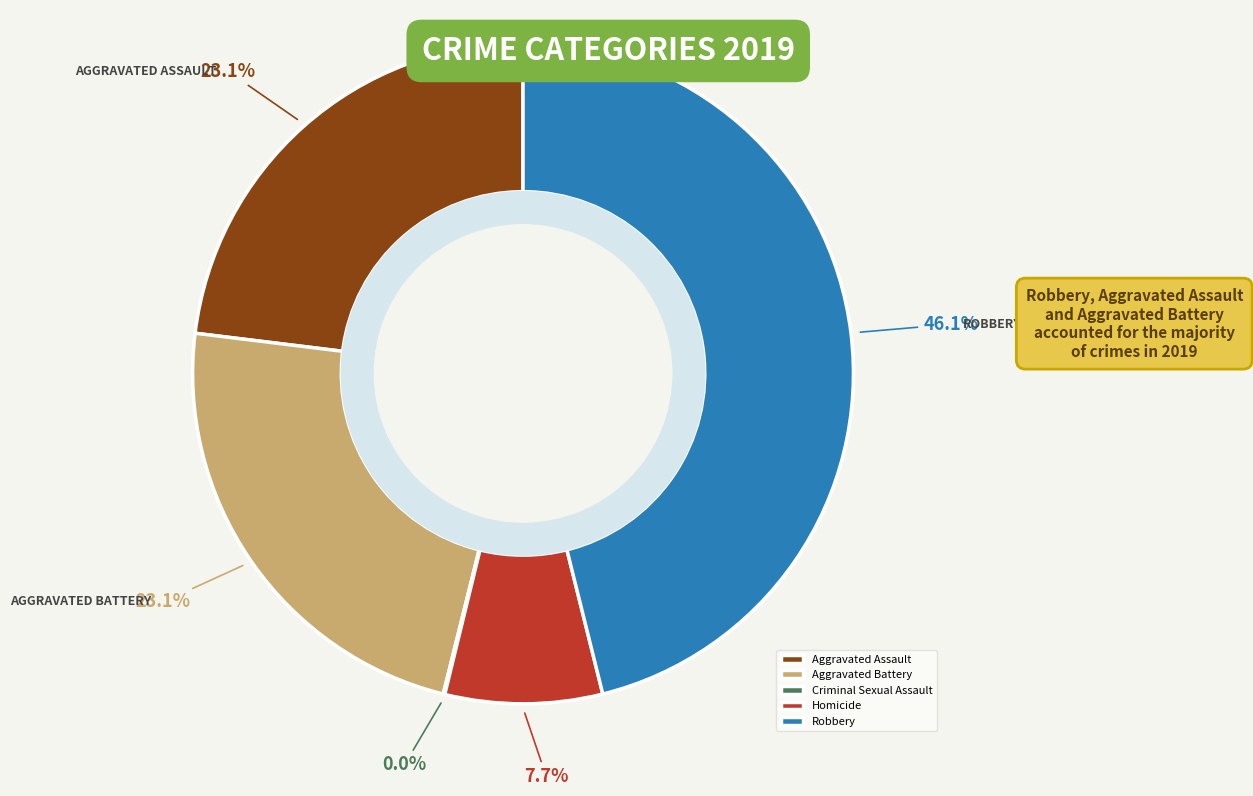

To the nearest percent, what portion does Aggravated Assault represent?

23%